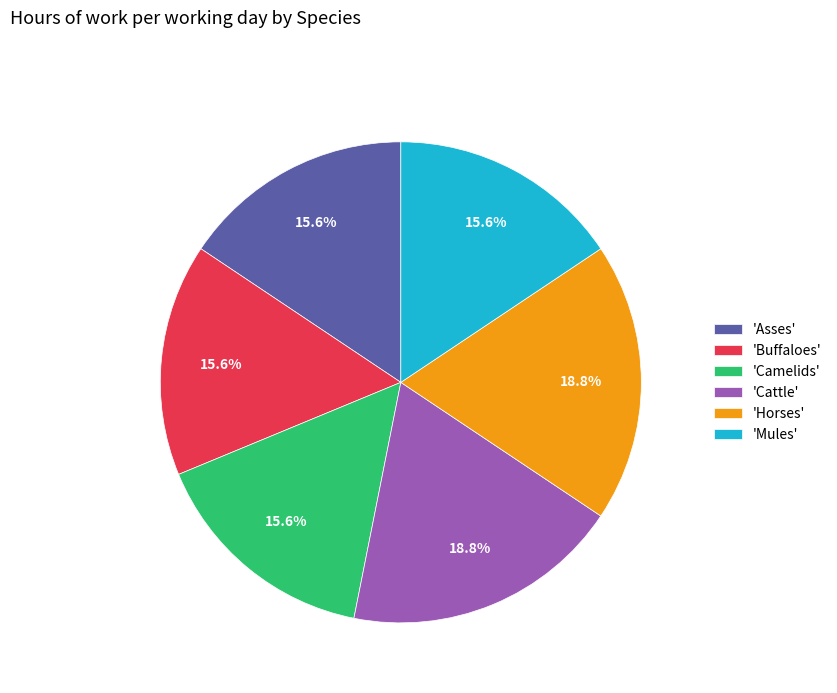

Do 'Horses' and 'Camelids' together represent more than half of the pie?

No